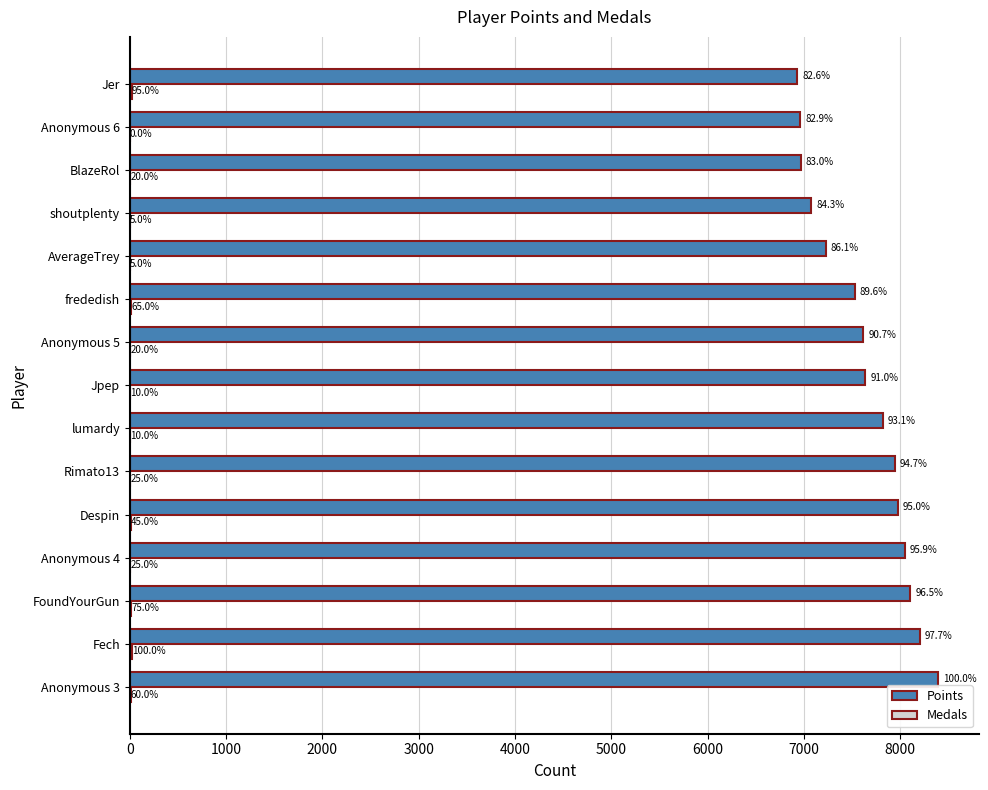

What is the difference between the maximum and minimum values in the Medals series?

20